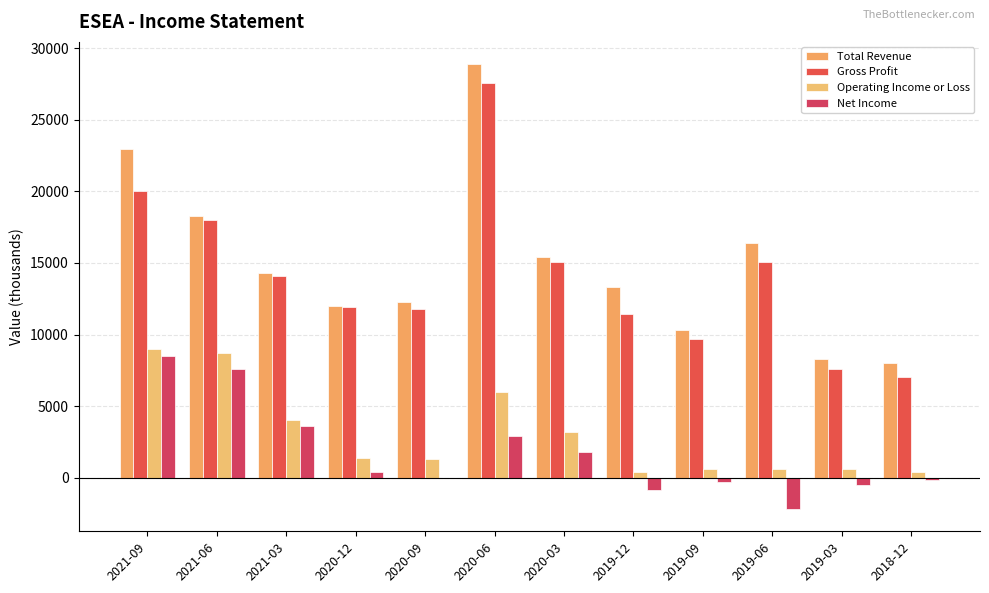

What is the label of the 1st bar from the left?

2021-09